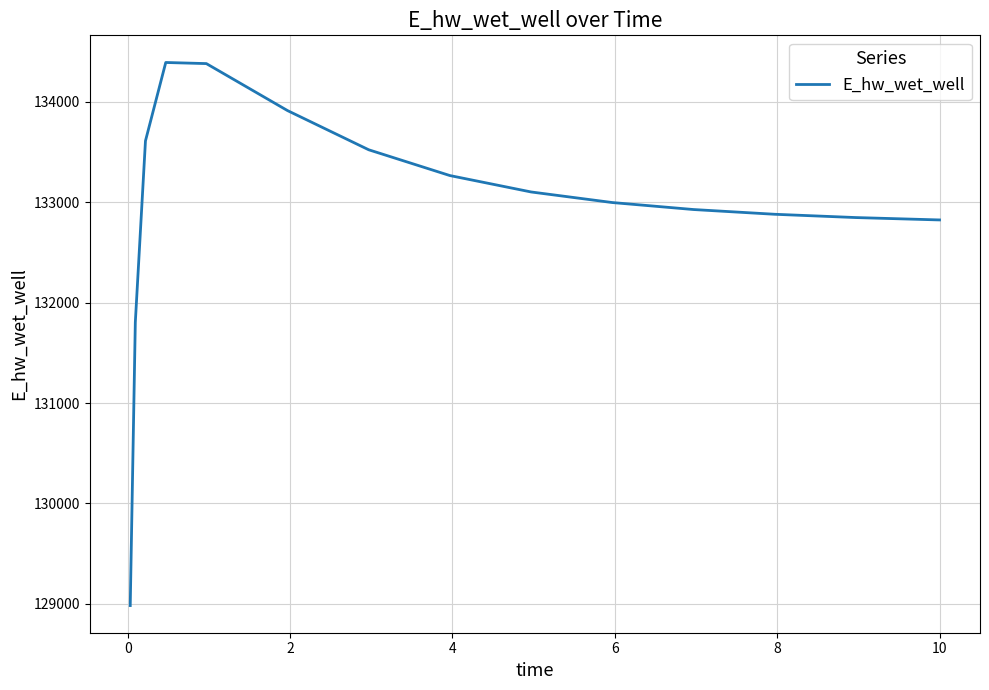

What is the difference between the maximum and minimum values?

5409.6